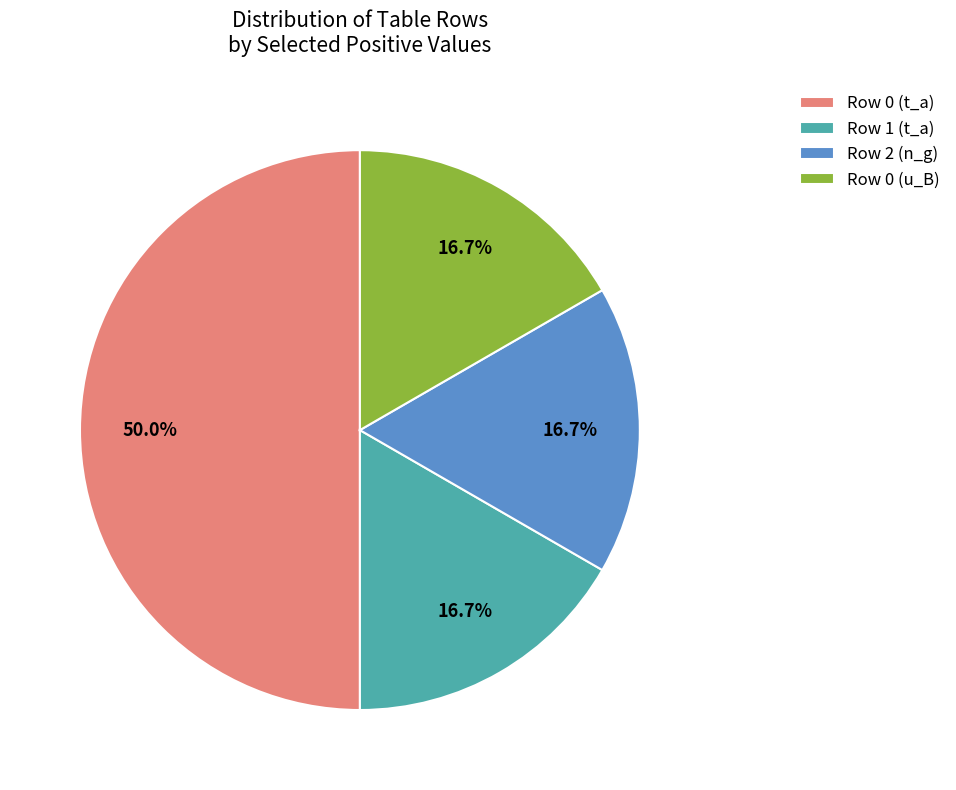

Which category has the biggest portion of the pie?

Row 0 (t_a)